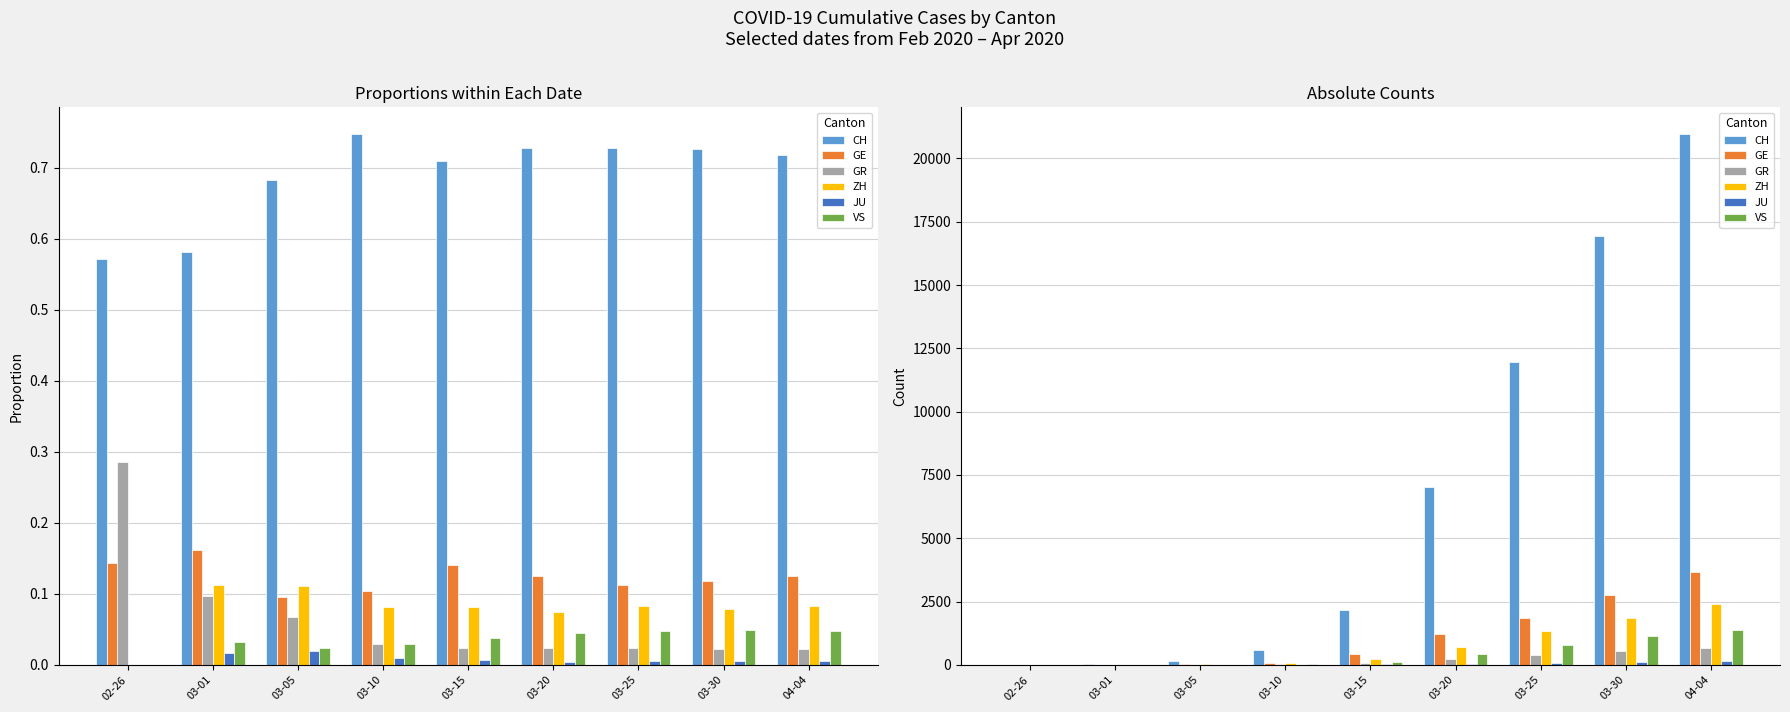

What position from the right is 03-25?

3